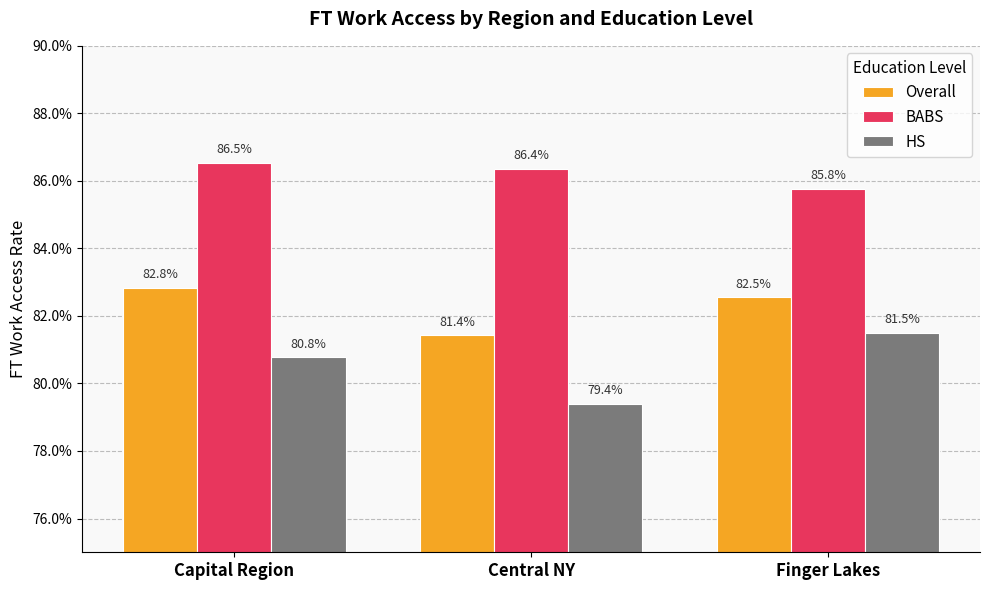

What is the sum of the HS values at Finger Lakes and Central NY?

1.6